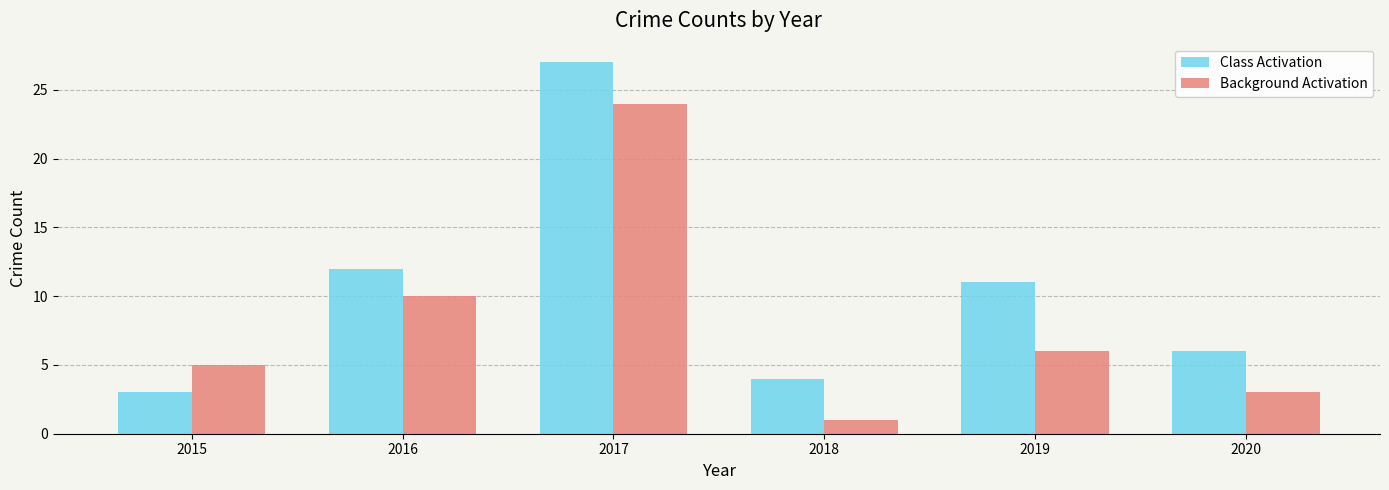

Reading left to right, list all the values displayed in this chart.

Class Activation: 2015=3	2016=12	2017=27	2018=4	2019=11	2020=6
Background Activation: 2015=5	2016=10	2017=24	2018=1	2019=6	2020=3